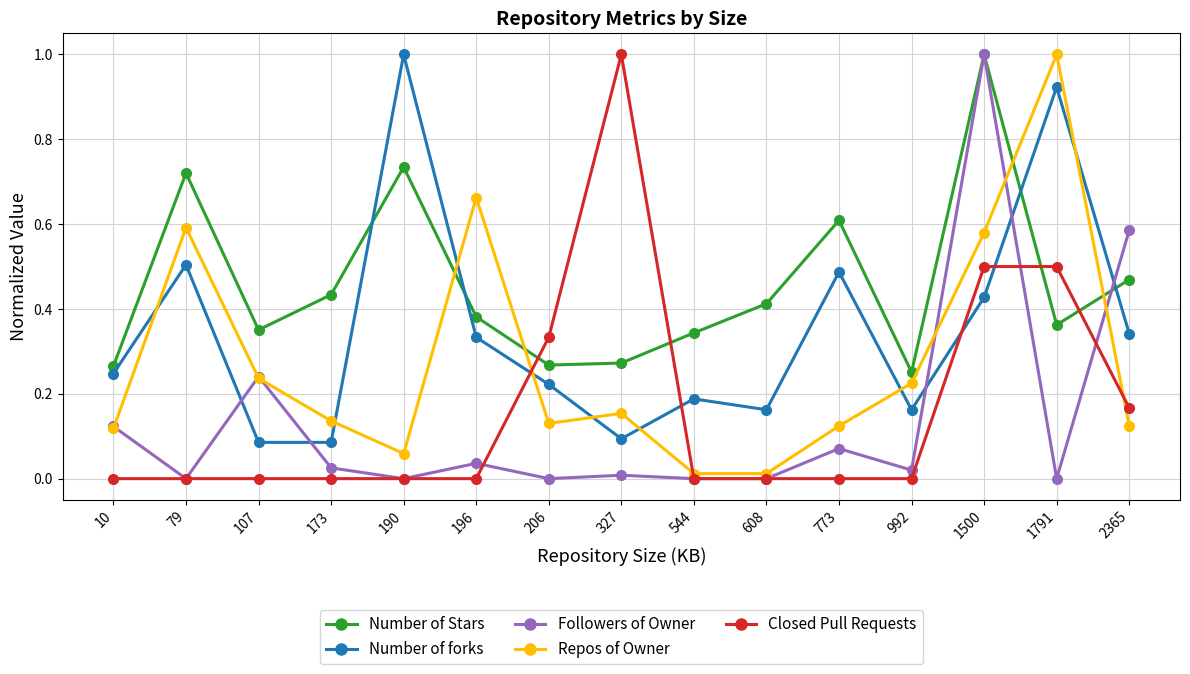

What is the total value across all series at 1791?

2.8